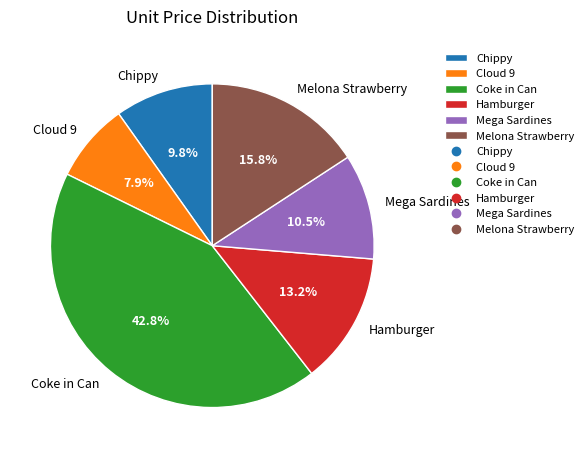

What percentage is the Chippy slice, to the nearest percent?

10%